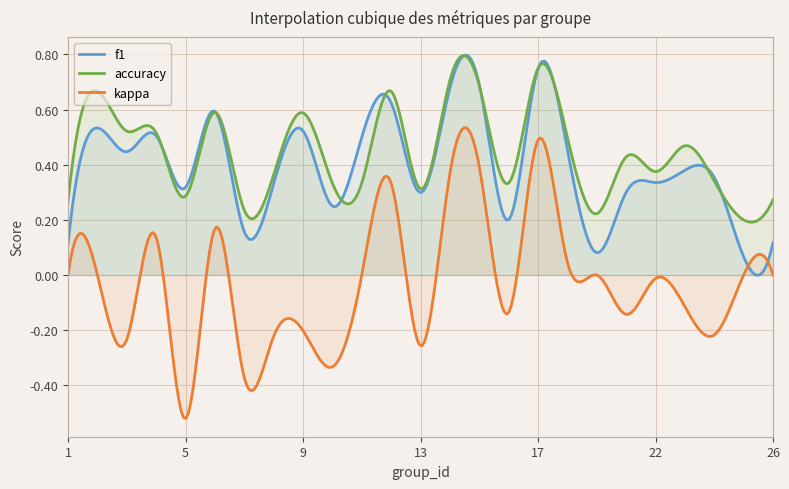

What is the minimum value for kappa?

-0.5